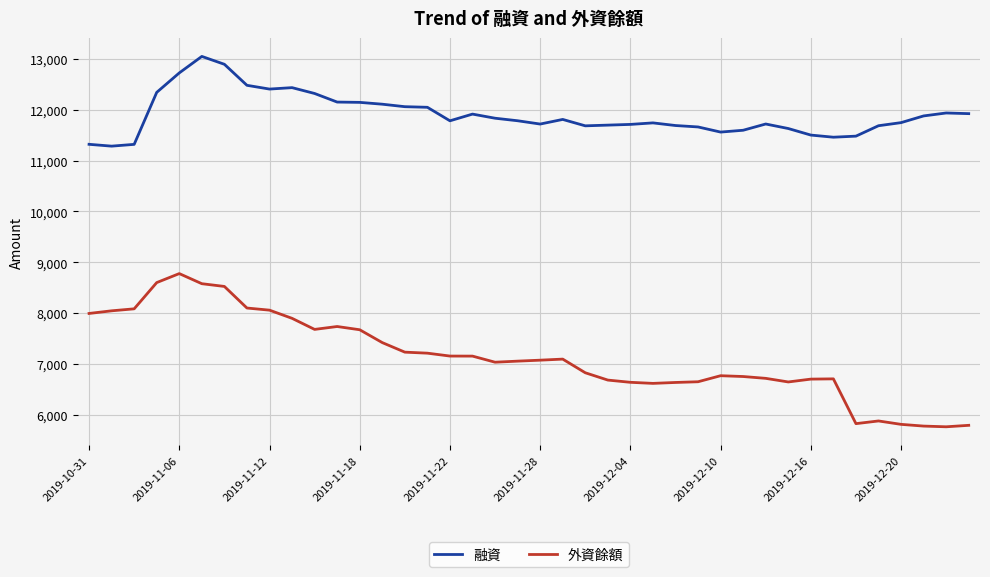

True or false: 外資餘額 and 融資 intersect in this chart.

False